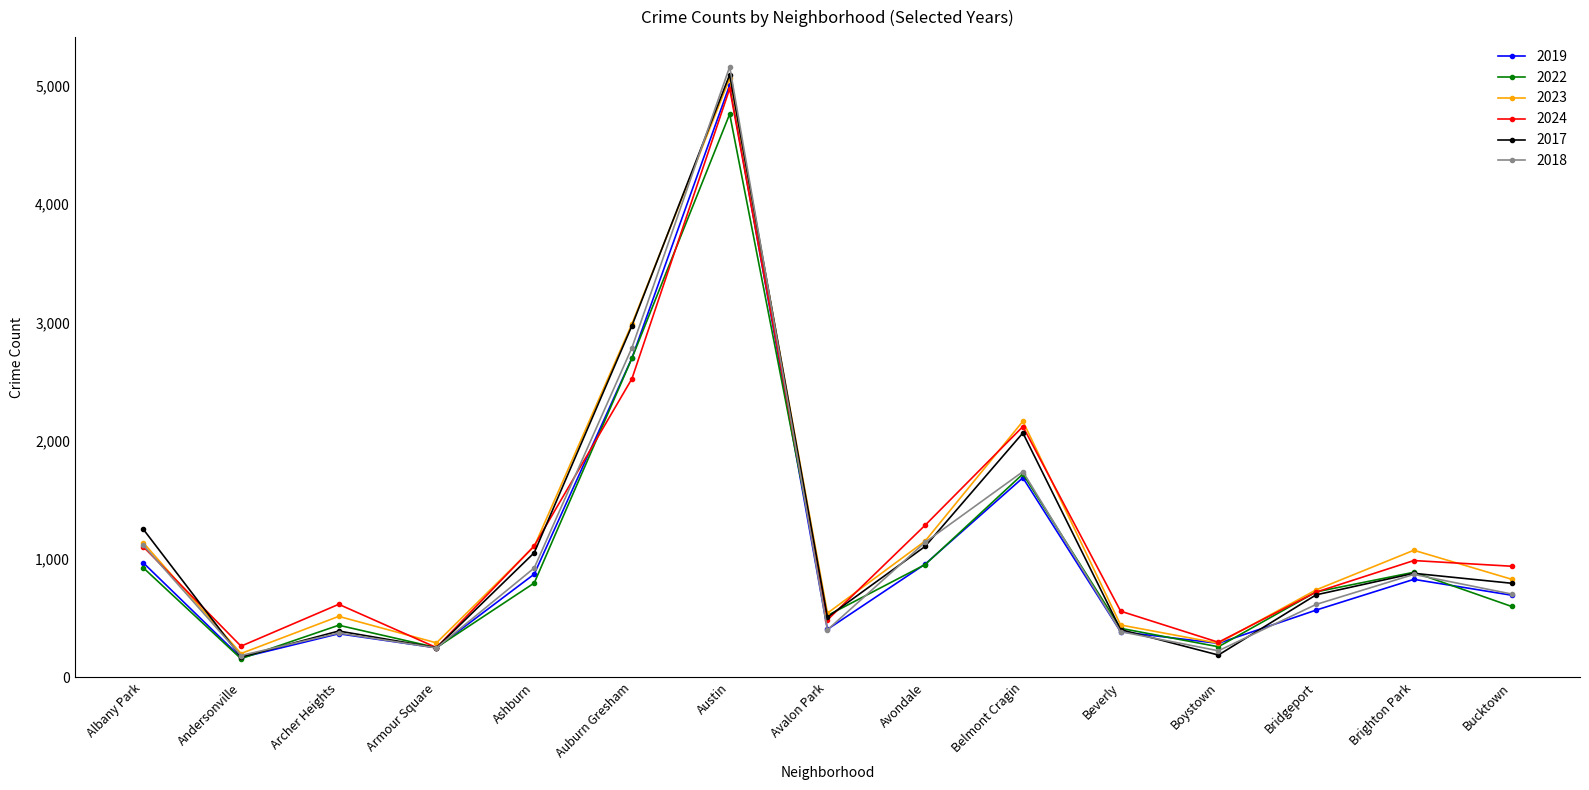

What is the greatest value displayed?

5163